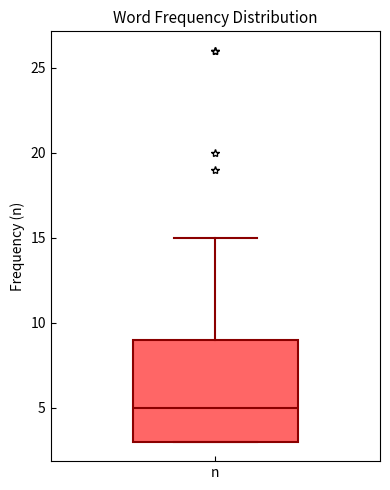

Read this box plot against the y-axis: the position of the median line, the range covered by the box, and the ends of both whiskers. The values are not printed on the chart, so give them approximately, as read against the axis.

median 5, box 3 to 9, whiskers 3 to 15